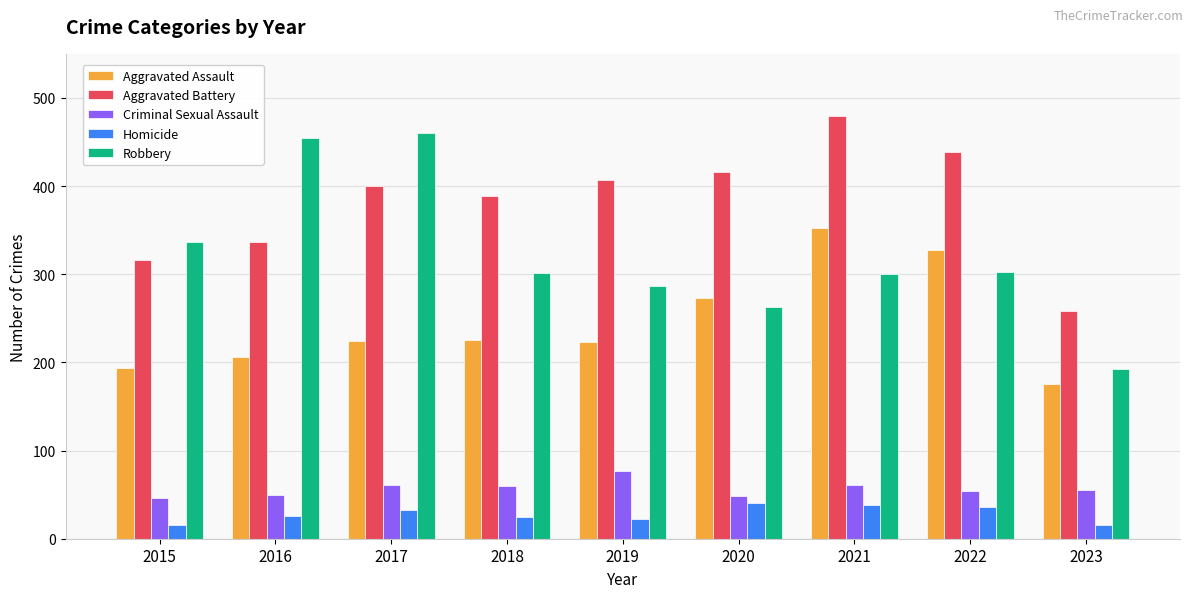

How many groups of bars are there?

9